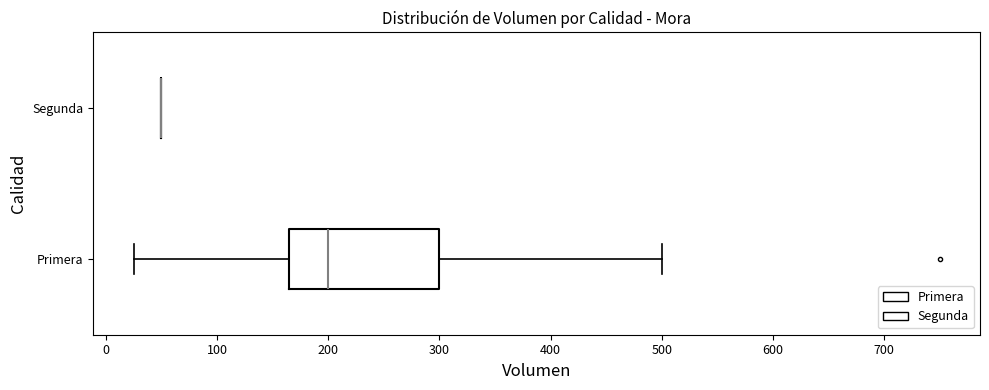

Reading bottom to top, transcribe this box plot: for each box, give where its median line is, the range the box spans, and where its two whiskers end, as read against the x-axis. The values are not printed on the chart, so give them approximately, as read against the axis.

Primera: median 200, box 170 to 300, whiskers 30 to 500
Segunda: box collapsed to a line at 50, whiskers 50 to 50